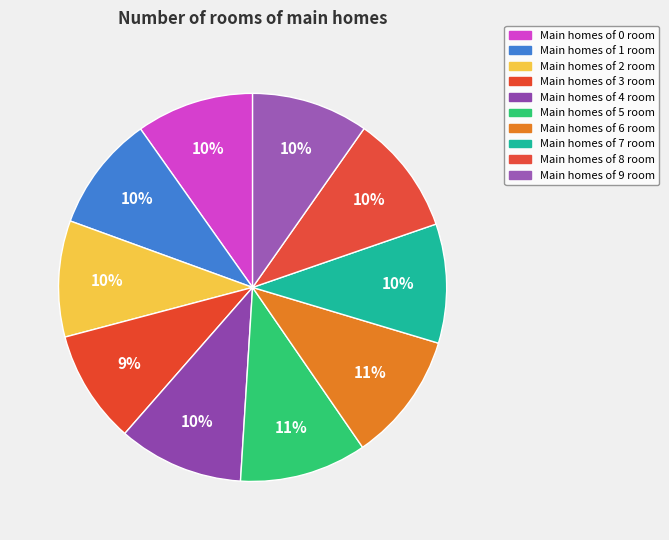

How many slices are in this pie chart?

10